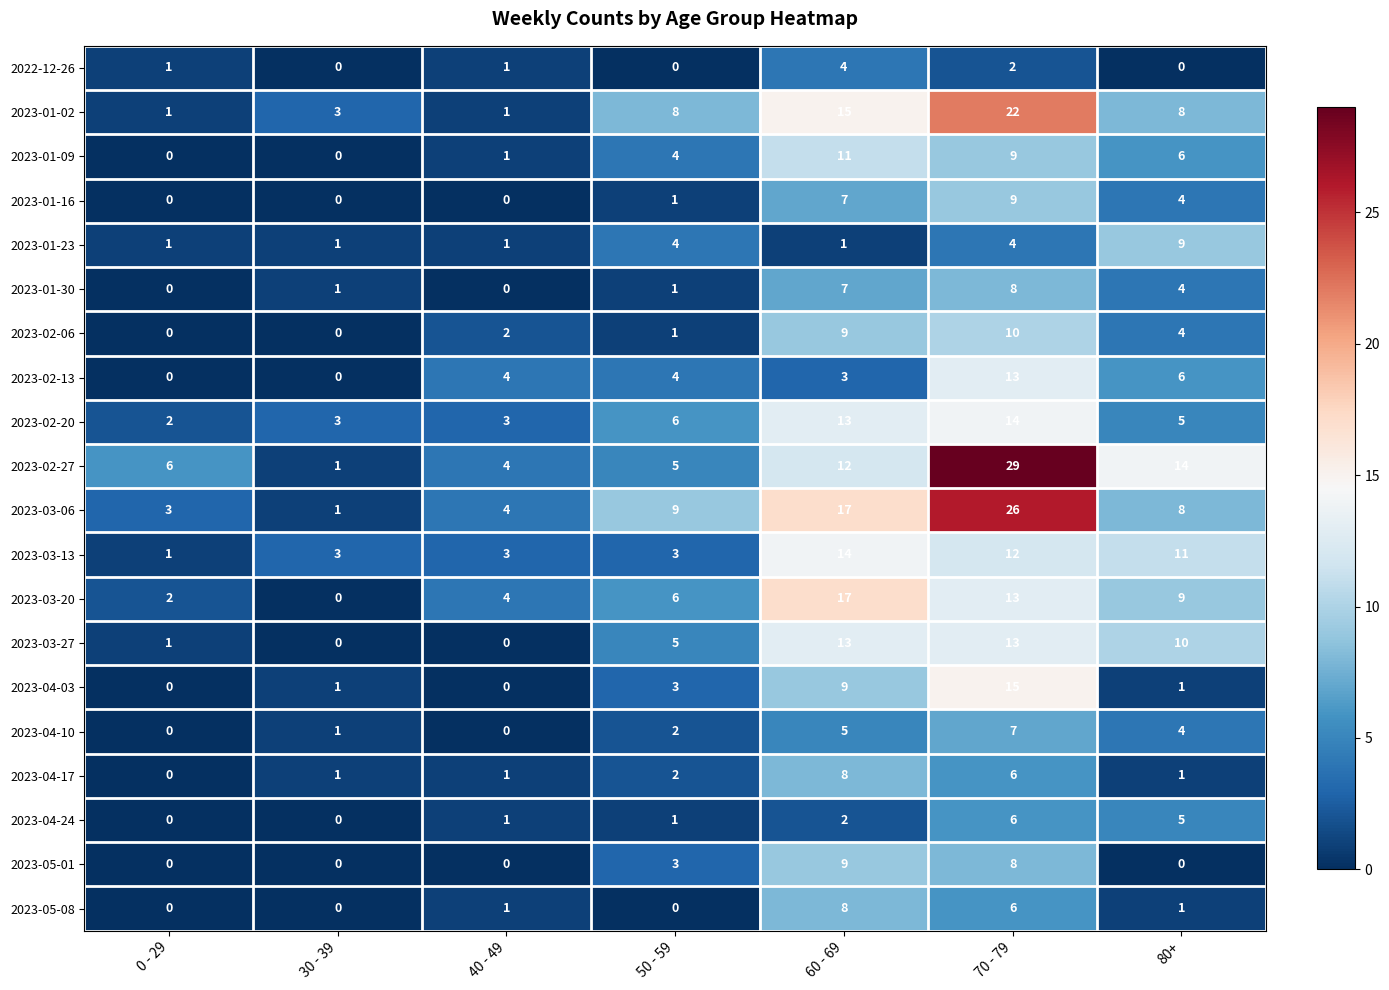

How many data points in 2023-01-09 are less than 4?

3